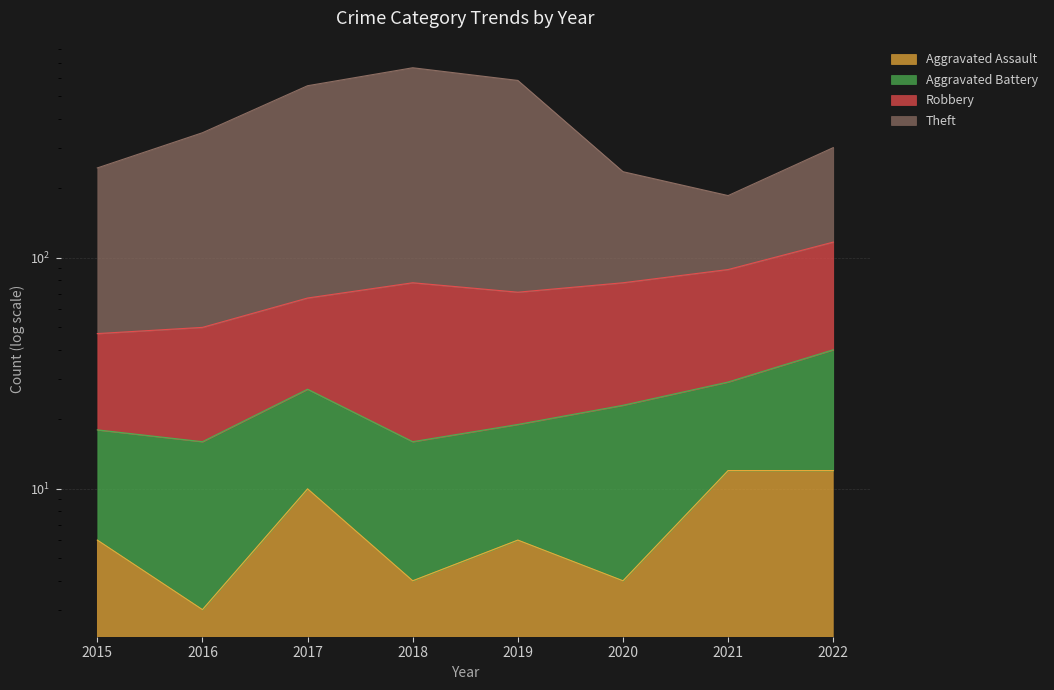

Is the value of Aggravated Assault at 2021 greater than the value of Theft at 2020?

No